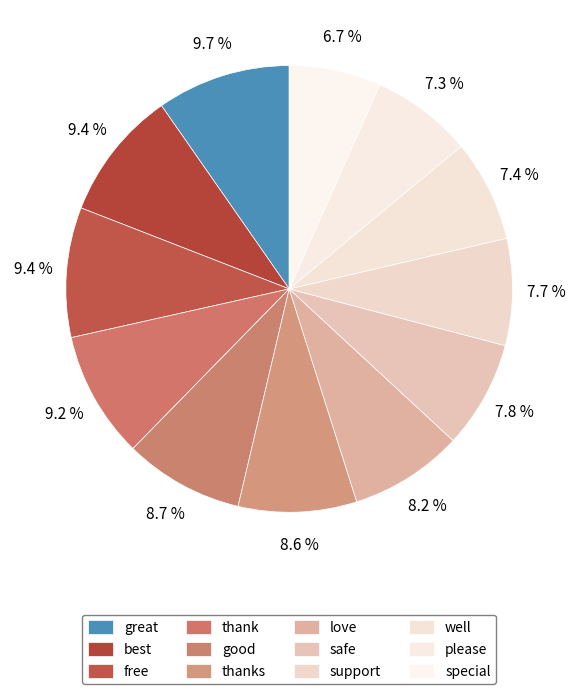

Is there any slice that represents more than half of the pie?

No